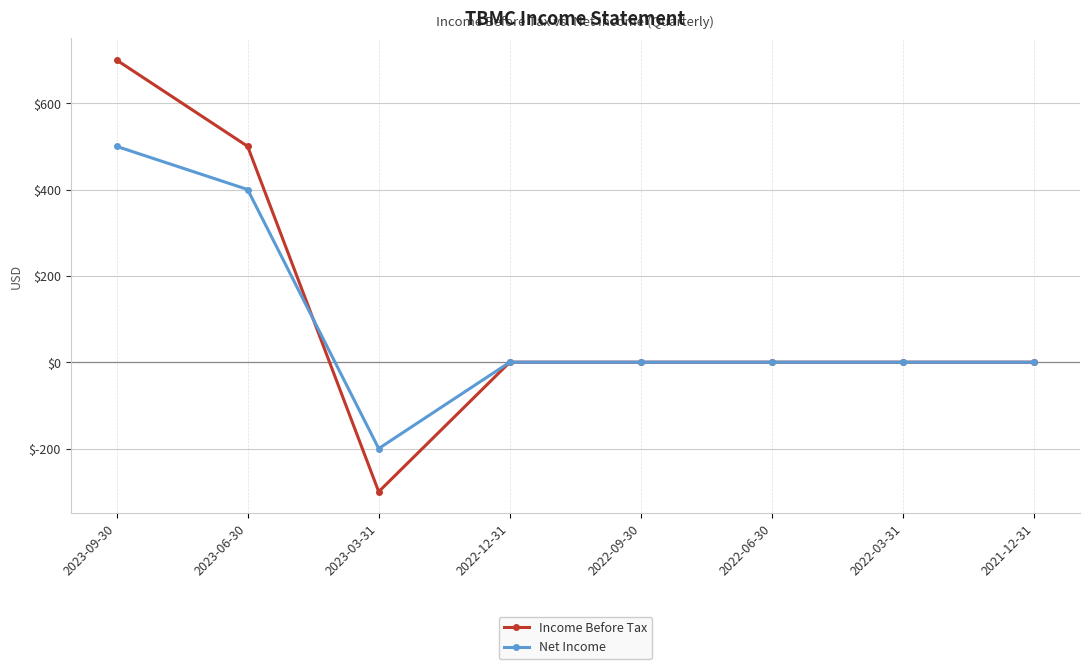

What position from the left is 2022-03-31?

7